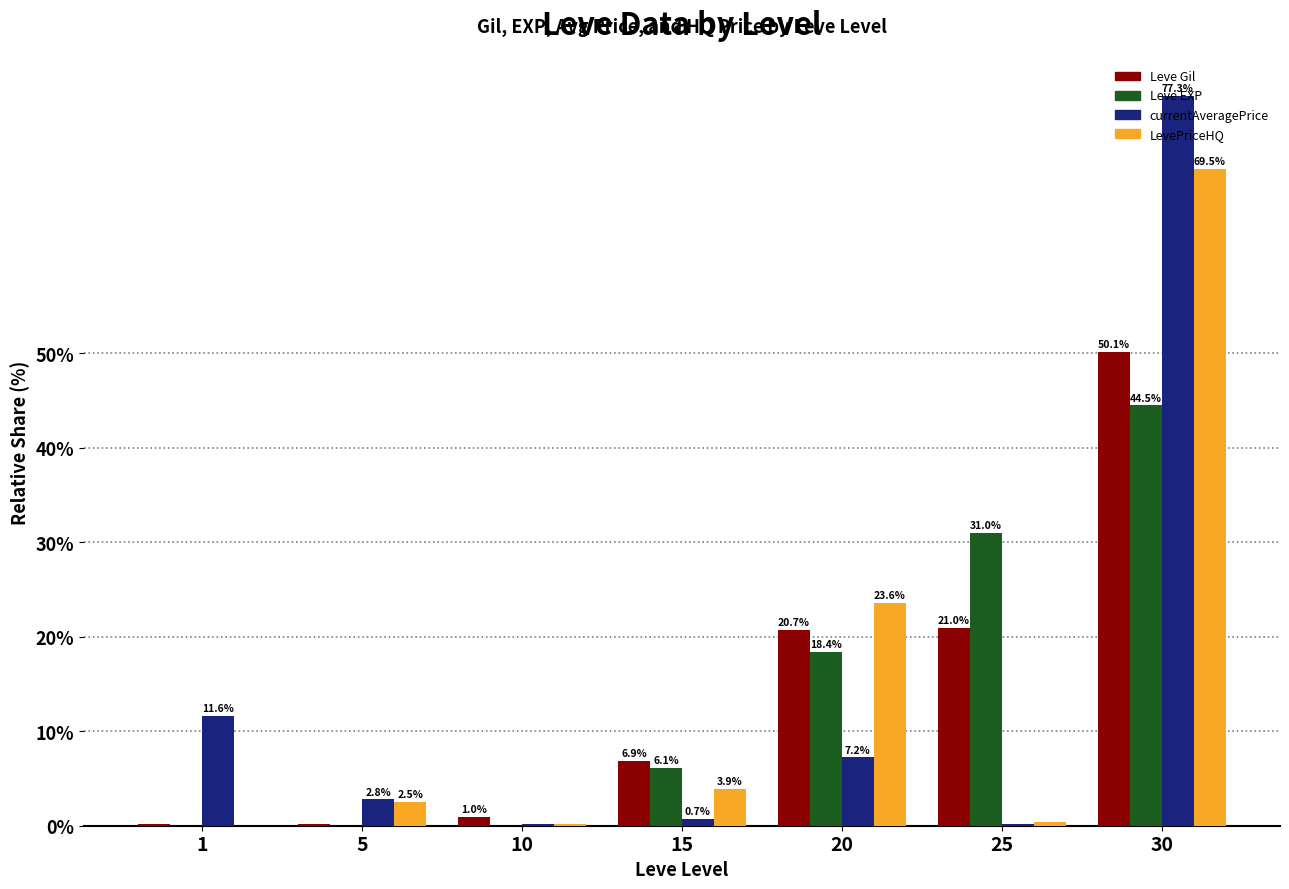

Which series changed the most between 5 and 25?

Leve EXP